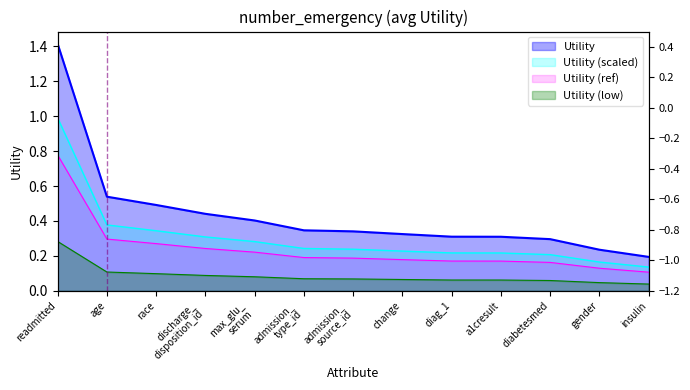

Is it true that the value at discharge_
disposition_id is 0.1?

False